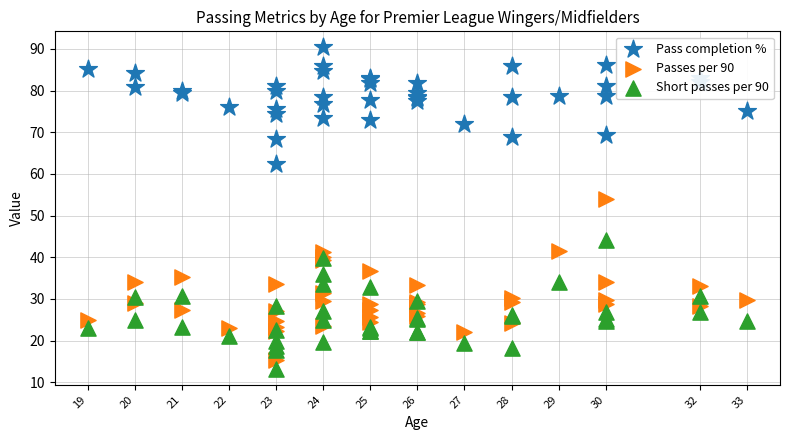

Which series contains the lowest Y value?

Short passes per 90